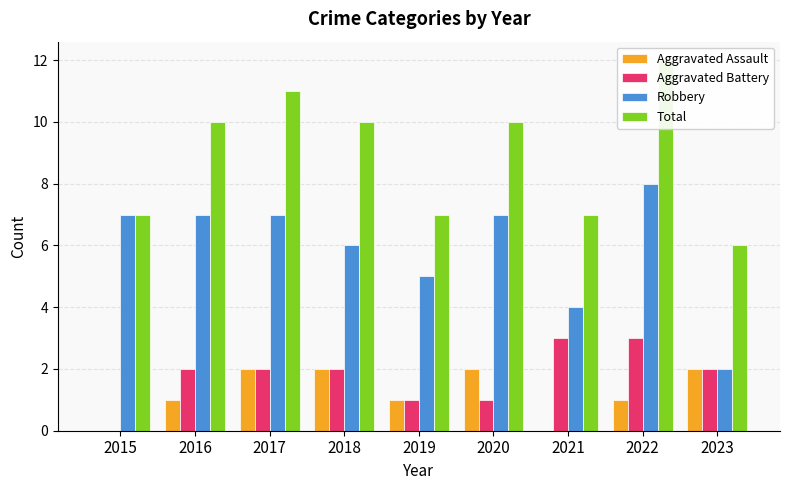

How many bars are there in each group?

4